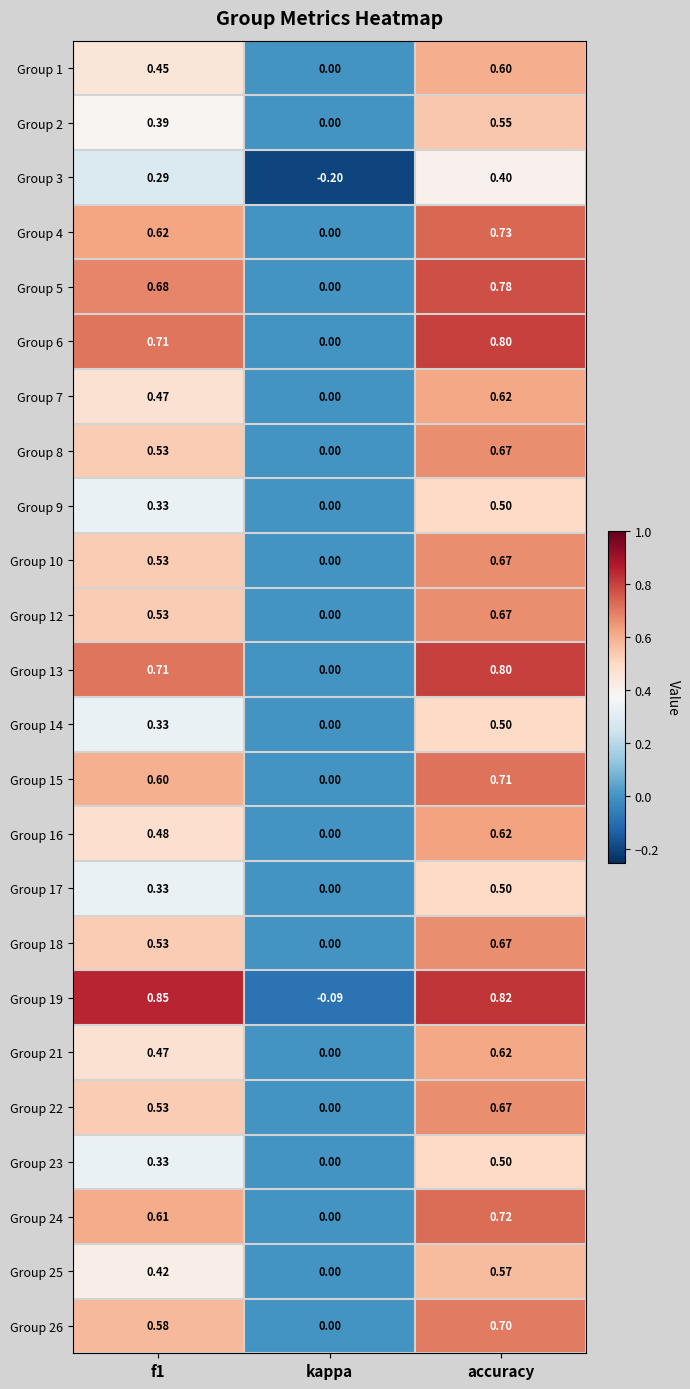

Is the value of Group 15 at f1 greater than the value of Group 7 at f1?

Yes